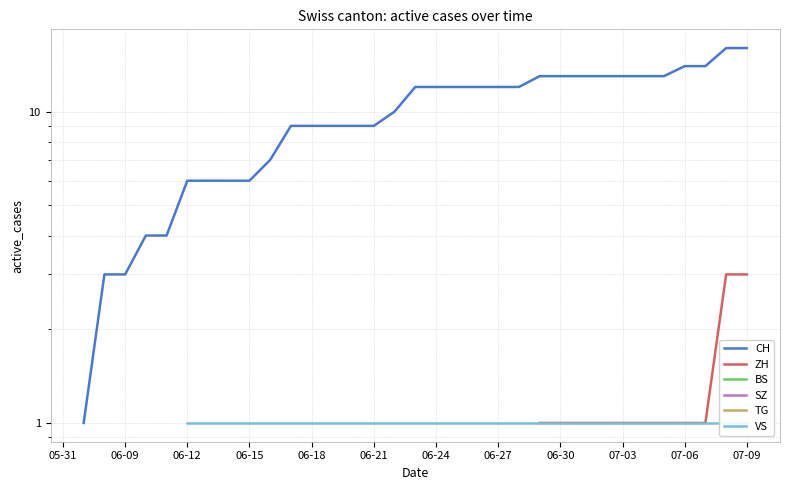

Which has a higher value, 28 or 19?

28